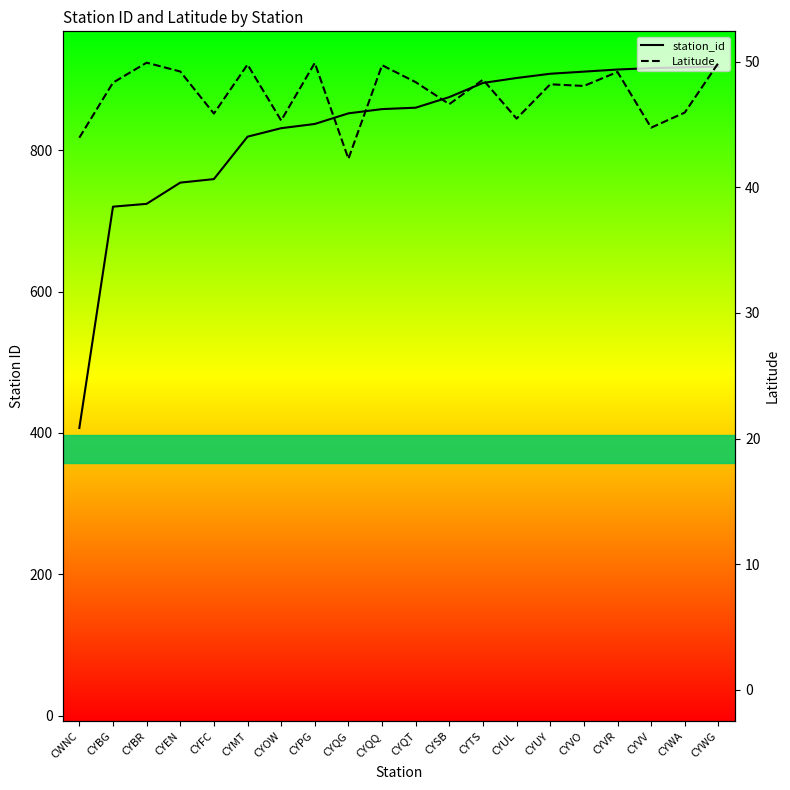

How many values in the station_id series are below 860?

10